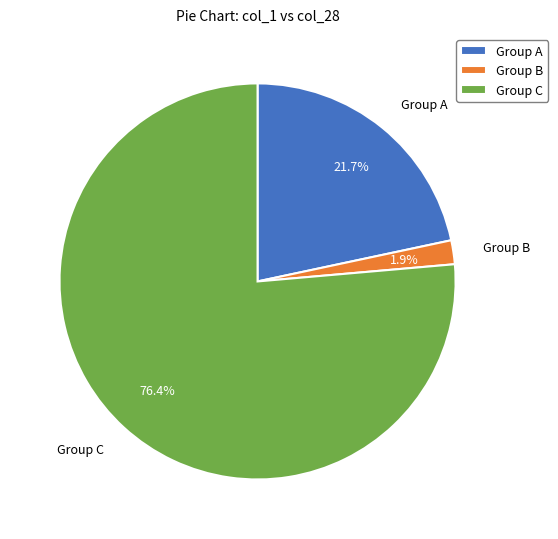

To the nearest percent, what is the average slice percentage?

33%